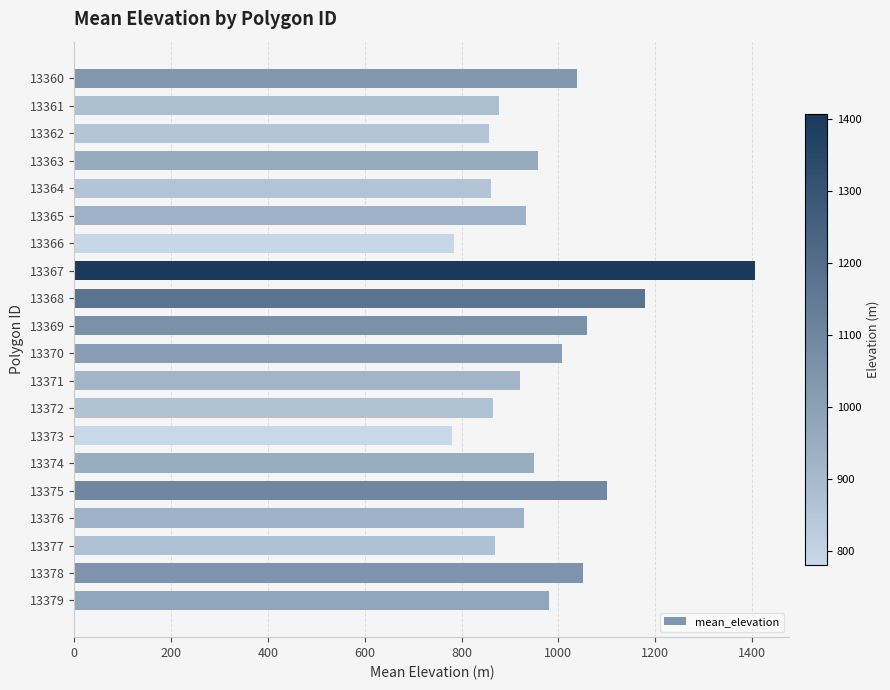

How many data points are less than 950?

10